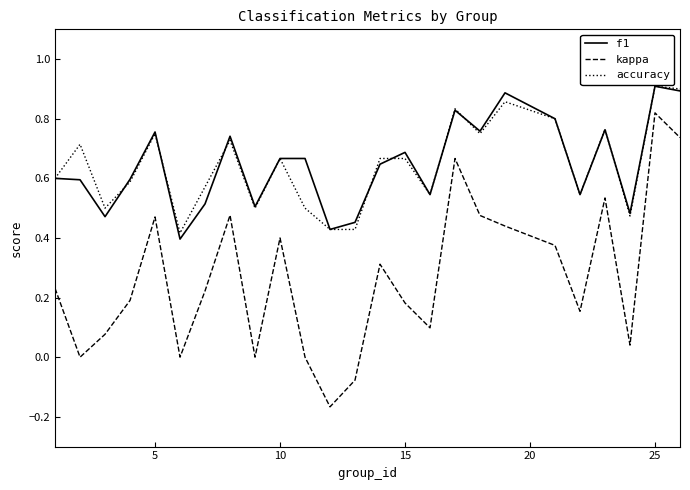

Count the number of data series in this chart.

3